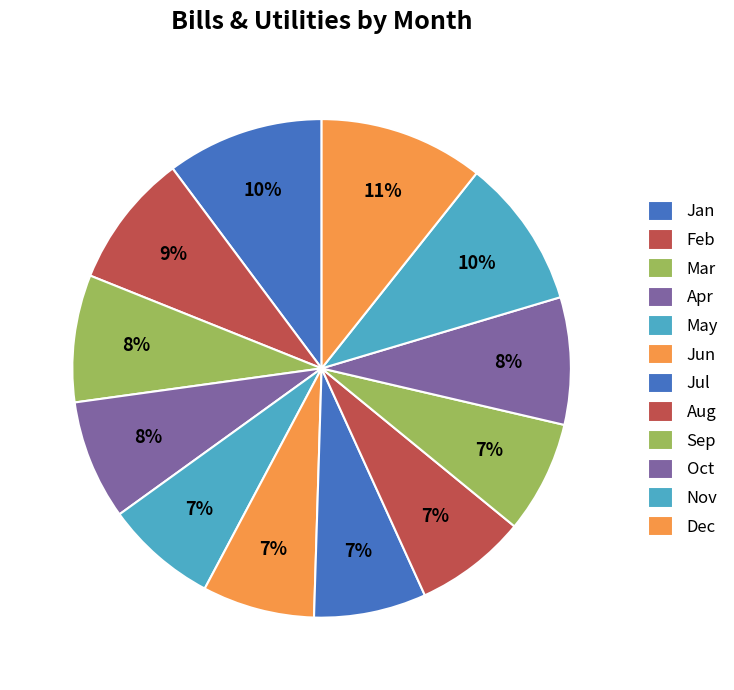

How many segments does this pie chart have?

12